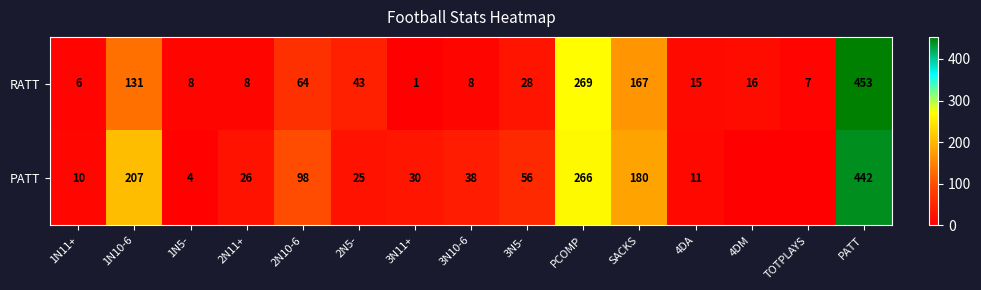

At which label does RATT first exceed 16?

1N10-6